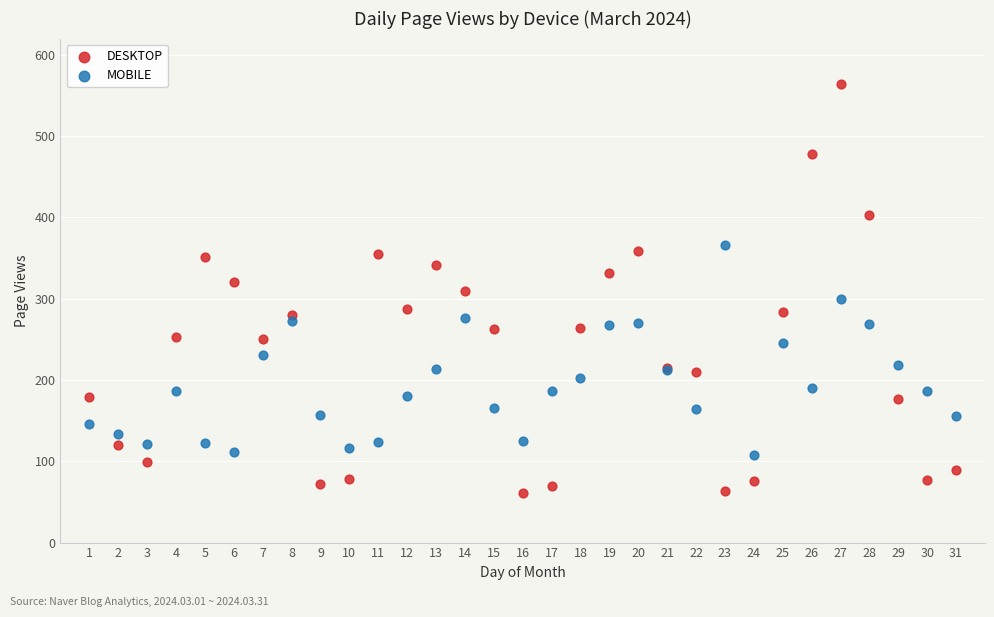

Which series has the widest spread of Y values?

DESKTOP